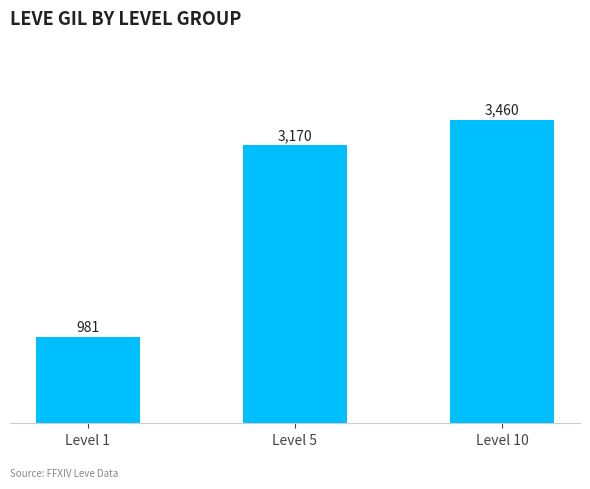

Reading left to right, extract all data points from this chart.

981	3170	3460